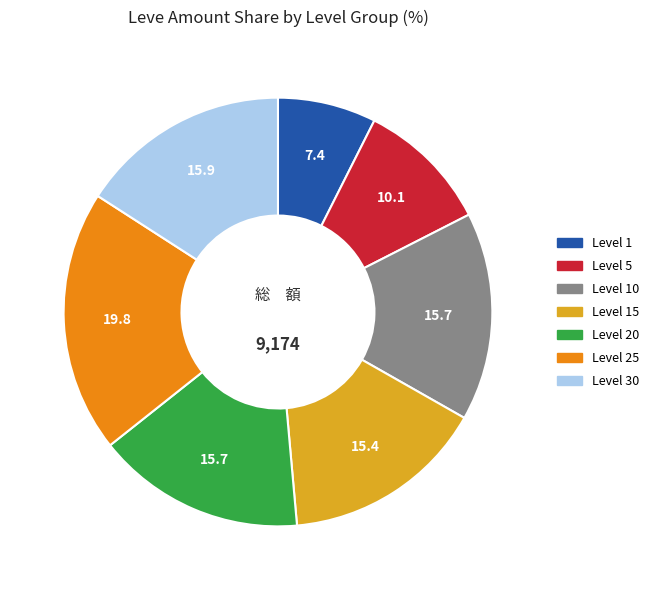

Is there a majority slice in this chart?

No